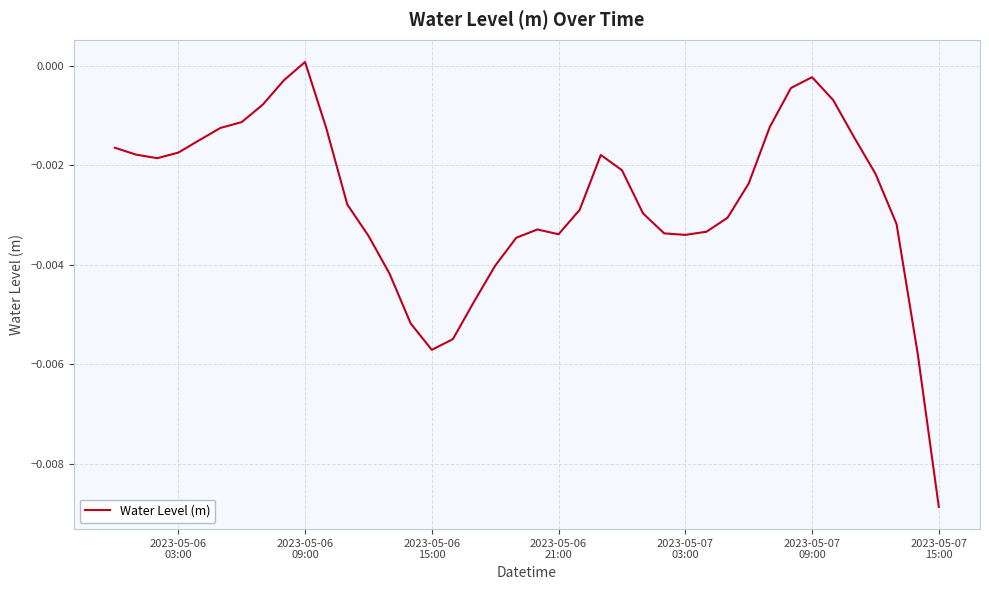

Which label corresponds to the largest value in the chart?

2023-05-06
09:00